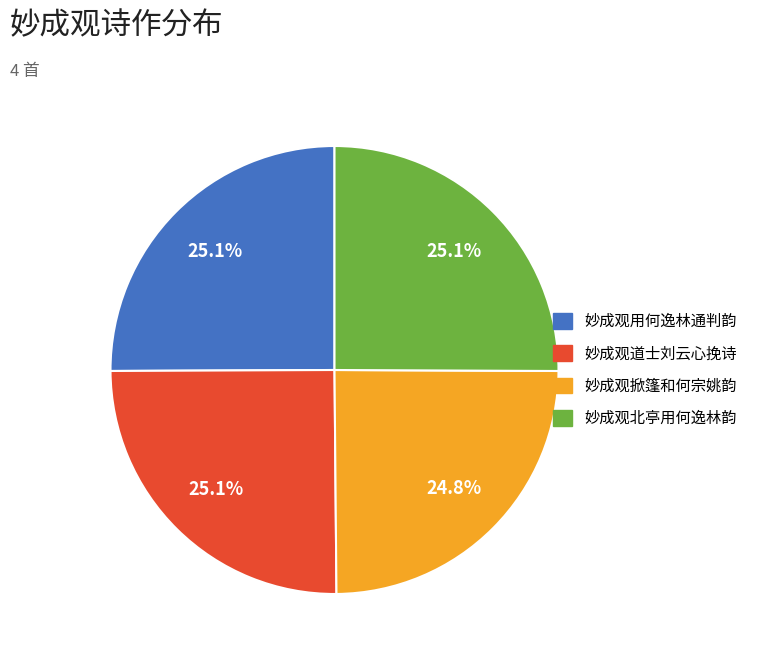

Combined, what portion of the pie is 妙成观道士刘云心挽诗 and 妙成观用何逸林通判韵?

50.1%